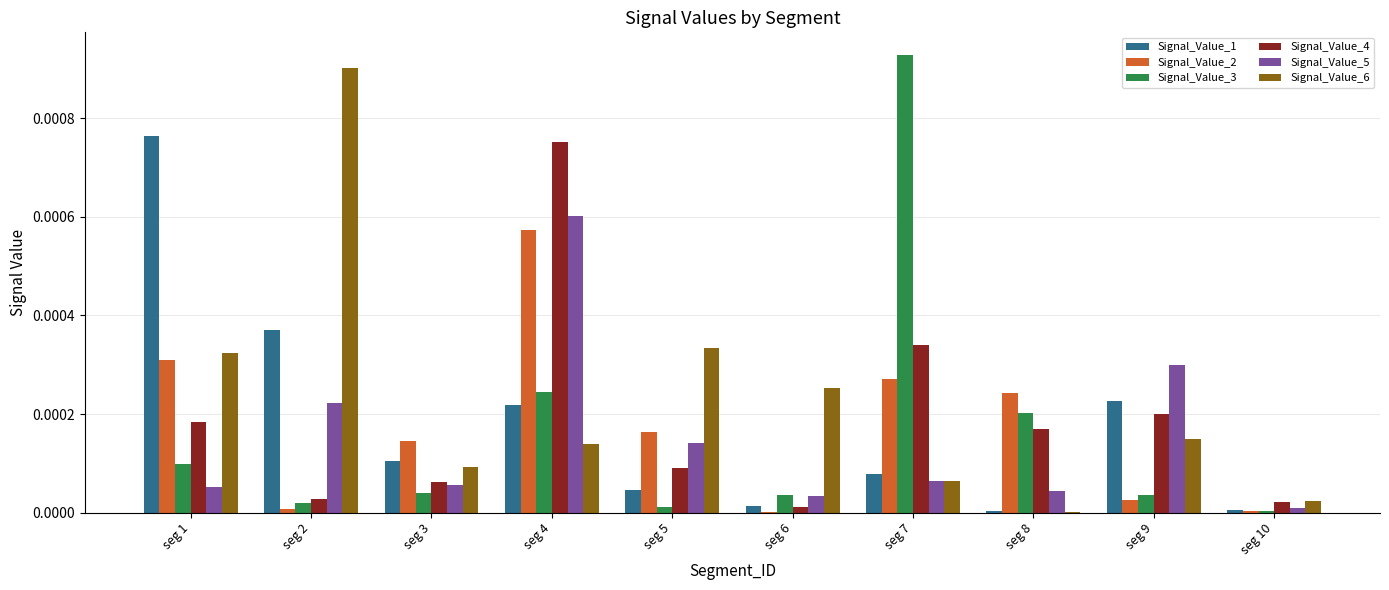

Which category has the highest value across all series?

seg 7